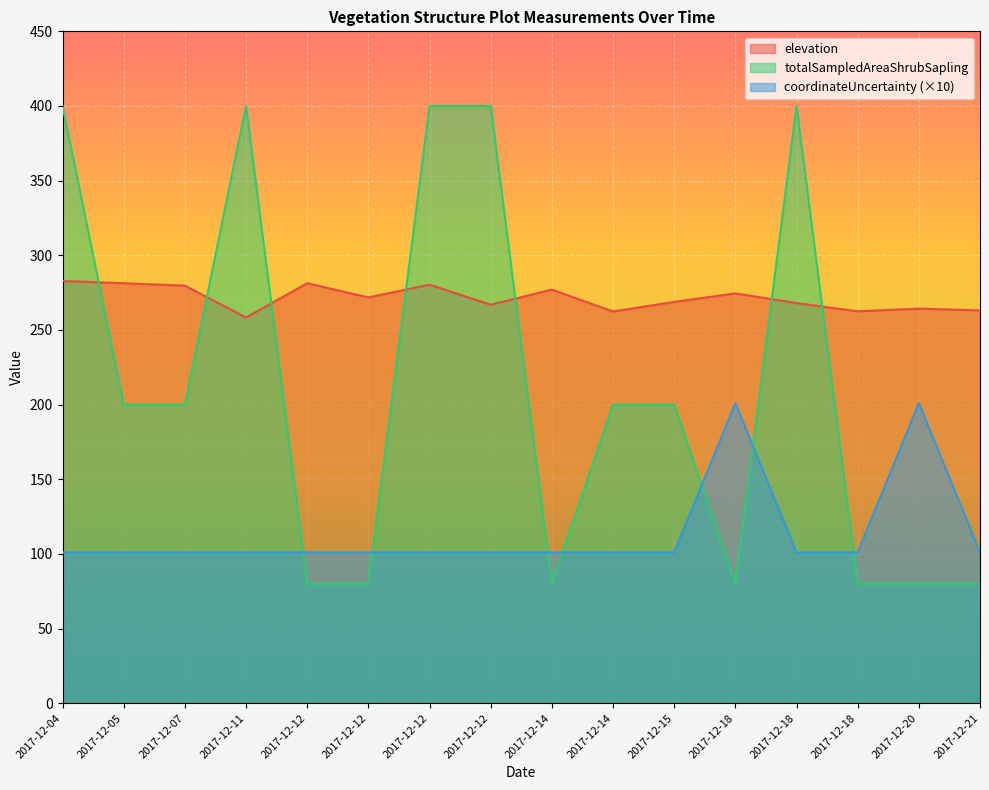

List the labels in order of coordinateUncertainty value, largest first.

2017-12-18, 2017-12-20, 2017-12-04, 2017-12-05, 2017-12-07, 2017-12-11, 2017-12-12, 2017-12-12, 2017-12-12, 2017-12-12, 2017-12-14, 2017-12-14, 2017-12-15, 2017-12-18, 2017-12-18, 2017-12-21